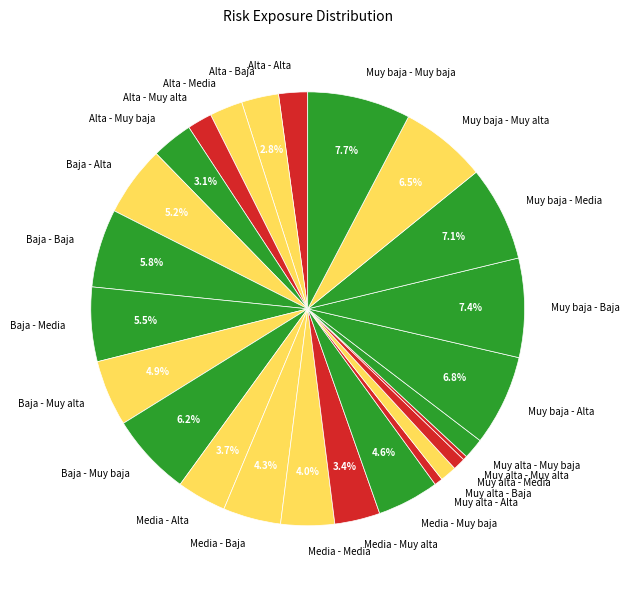

How many segments does this pie chart have?

25